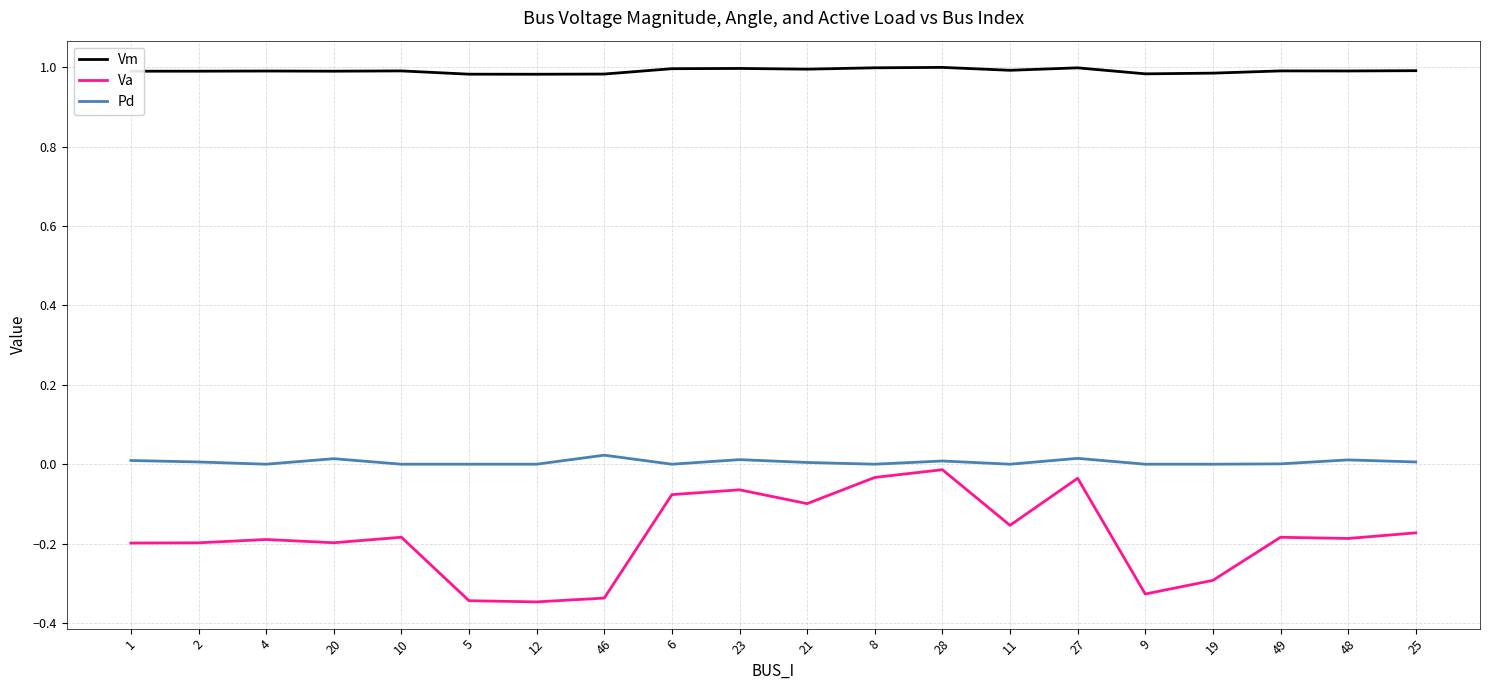

Which series has the largest range (max minus min)?

Va